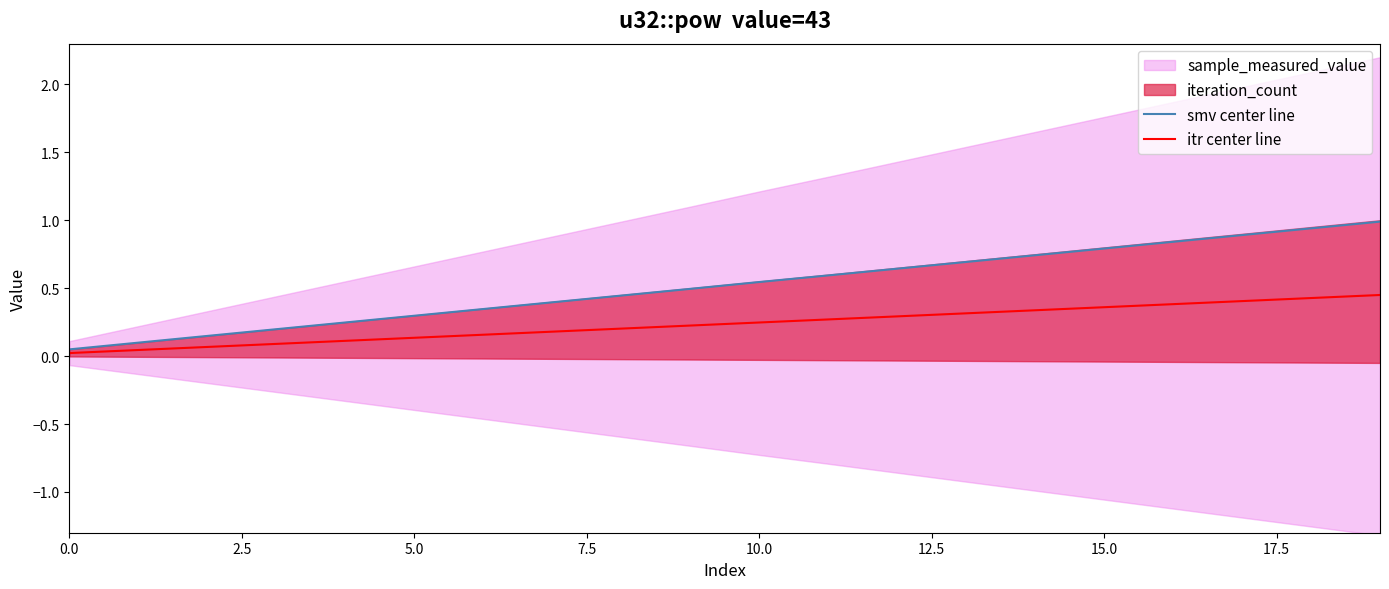

What is the sum of all smv center line values?

10.4